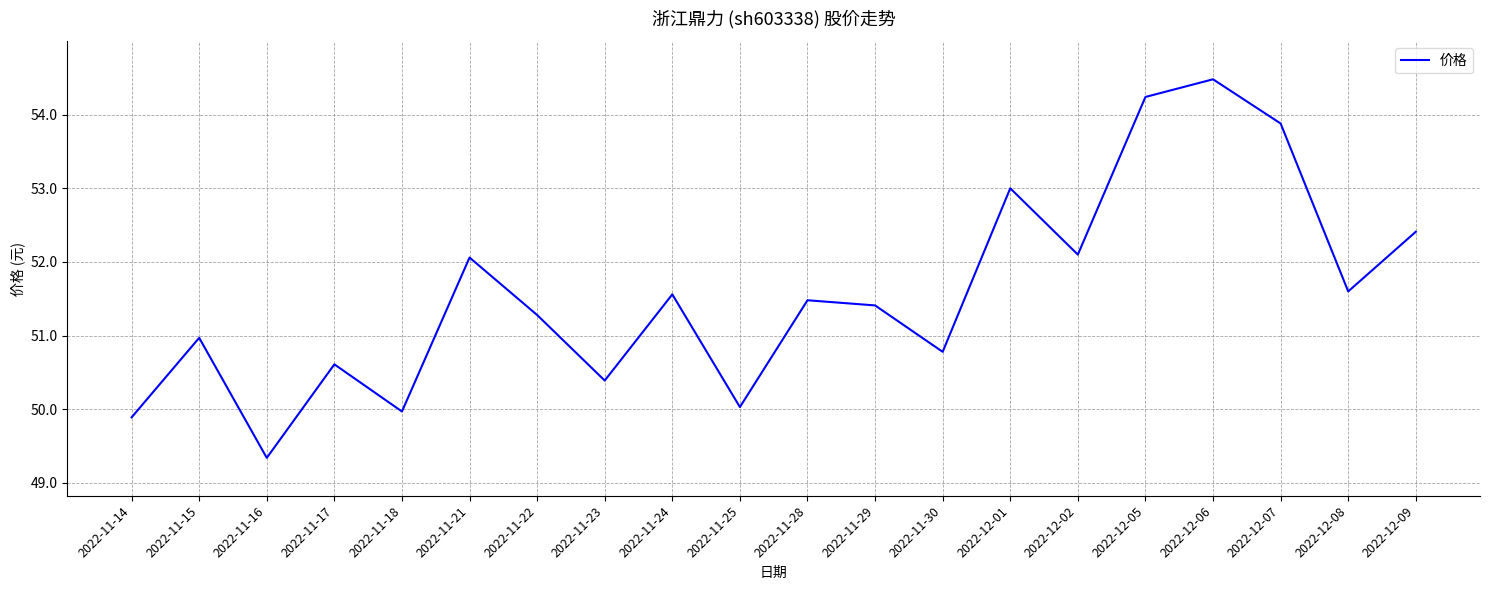

Is it true that the value at 2022-12-06 is 94.7?

False